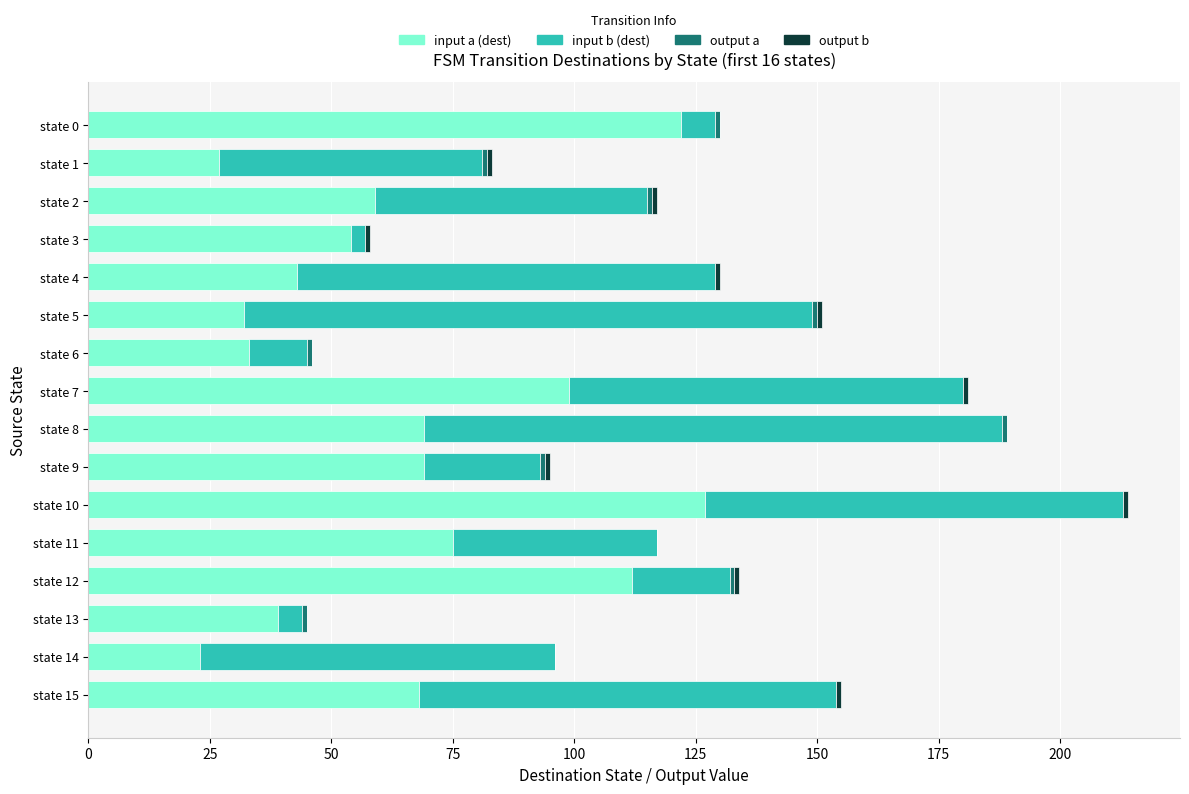

True or false: input a (dest) has a value of 187 at state 0.

False